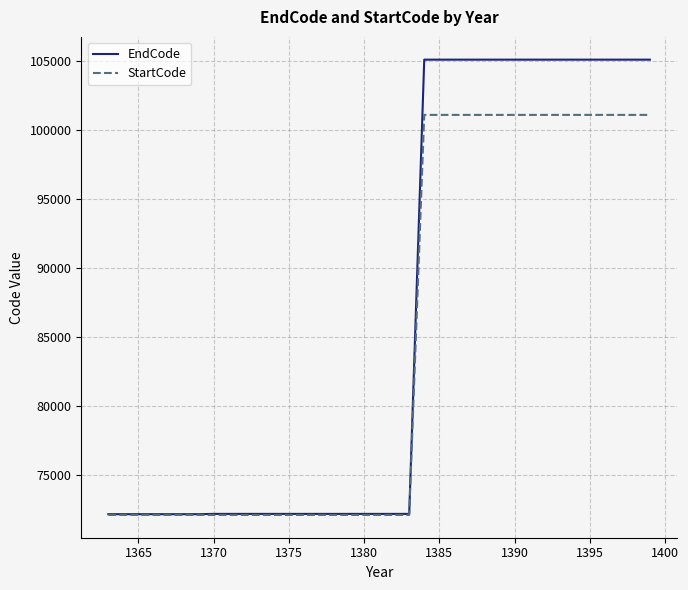

Which series has the widest spread of values?

EndCode